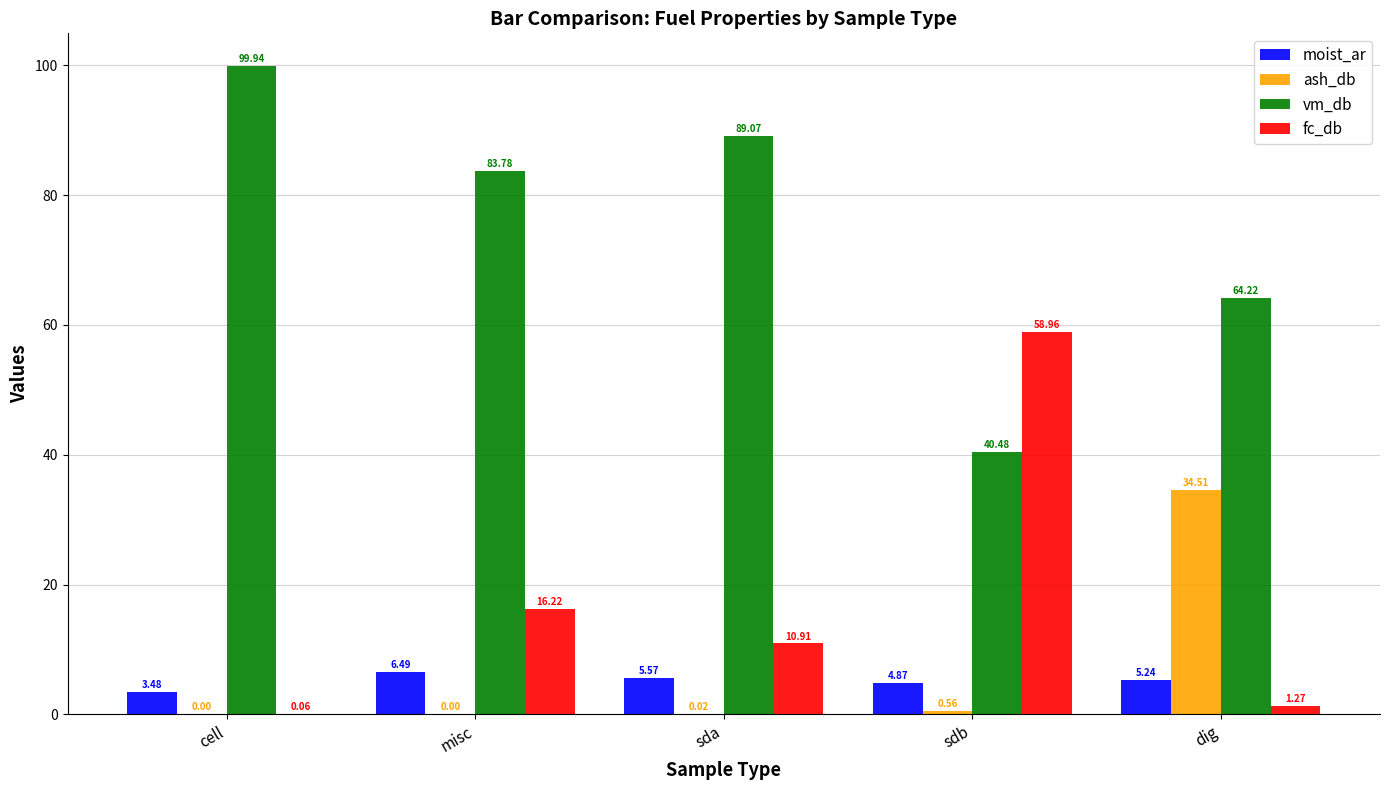

Between misc and dig, which series saw the biggest shift?

ash_db